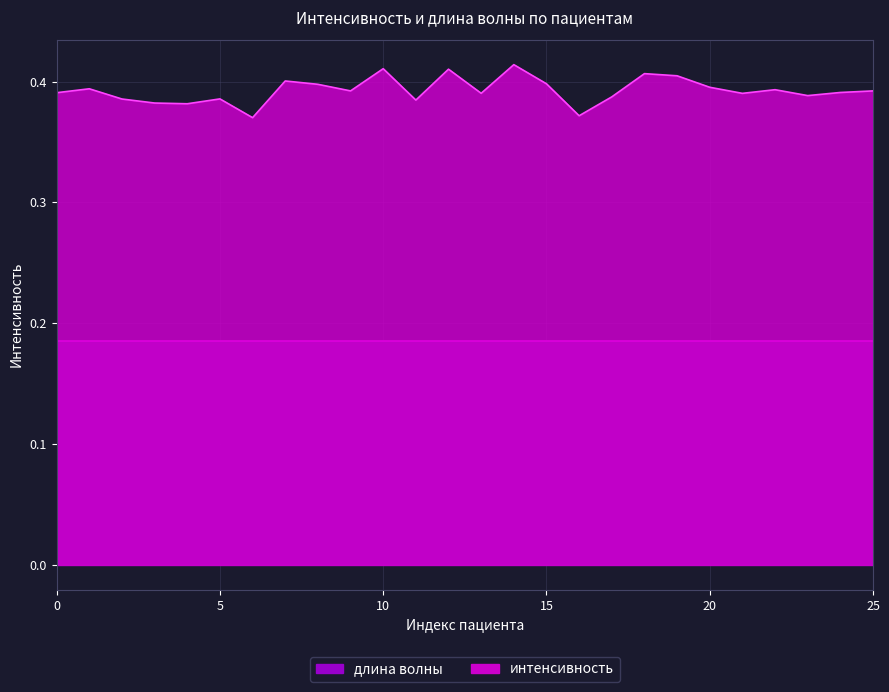

Reading left to right, what are all the values shown in this chart?

0=0.4	1=0.4	2=0.4	3=0.4	4=0.4	5=0.4	6=0.4	7=0.4	8=0.4	9=0.4	10=0.4	11=0.4	12=0.4	13=0.4	14=0.4	15=0.4	16=0.4	17=0.4	18=0.4	19=0.4	20=0.4	21=0.4	22=0.4	23=0.4	24=0.4	25=0.4